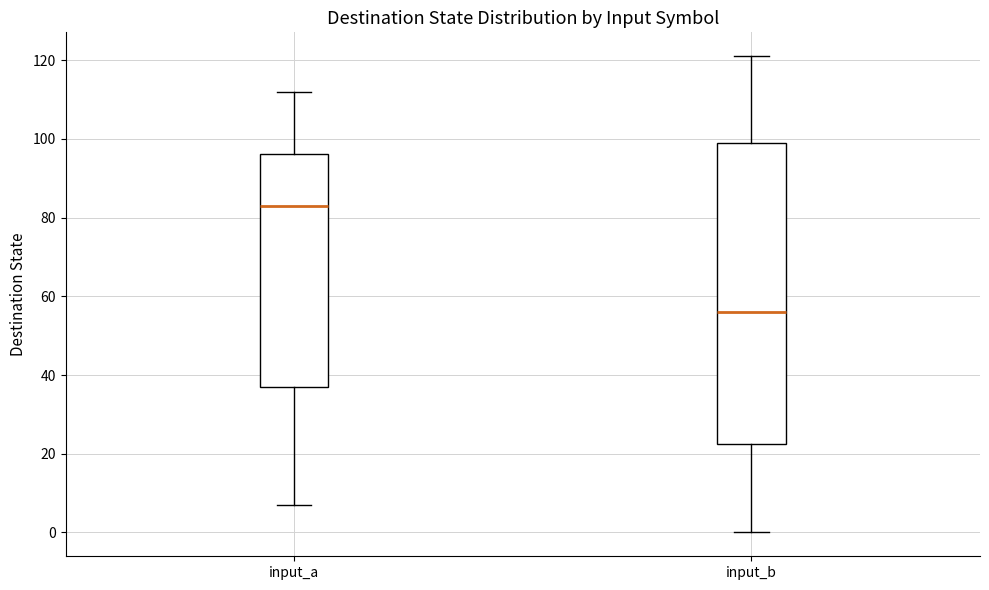

Where is the lower edge of the box for input_a on the y-axis? The values are not printed on the chart, so give them approximately, as read against the axis.

38